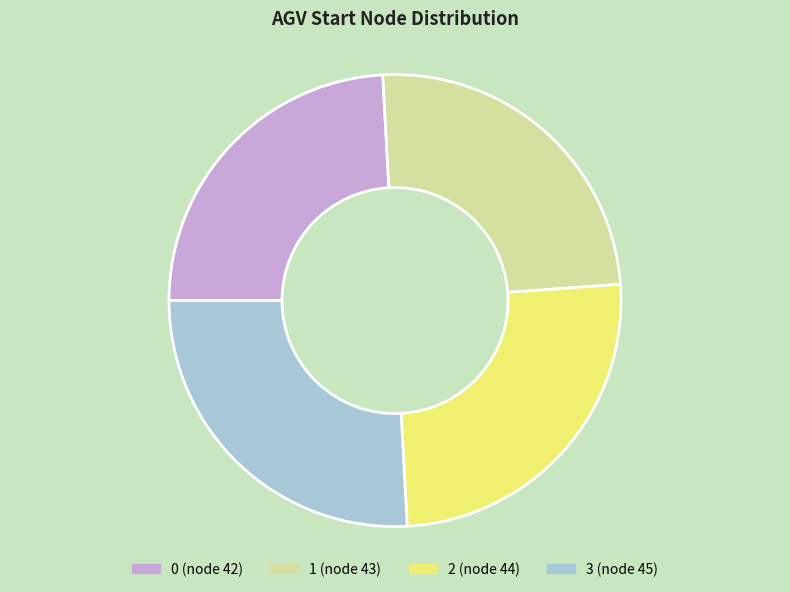

What is the ratio of the value at 3 (node 45) to the value at 0 (node 42)?

1.1